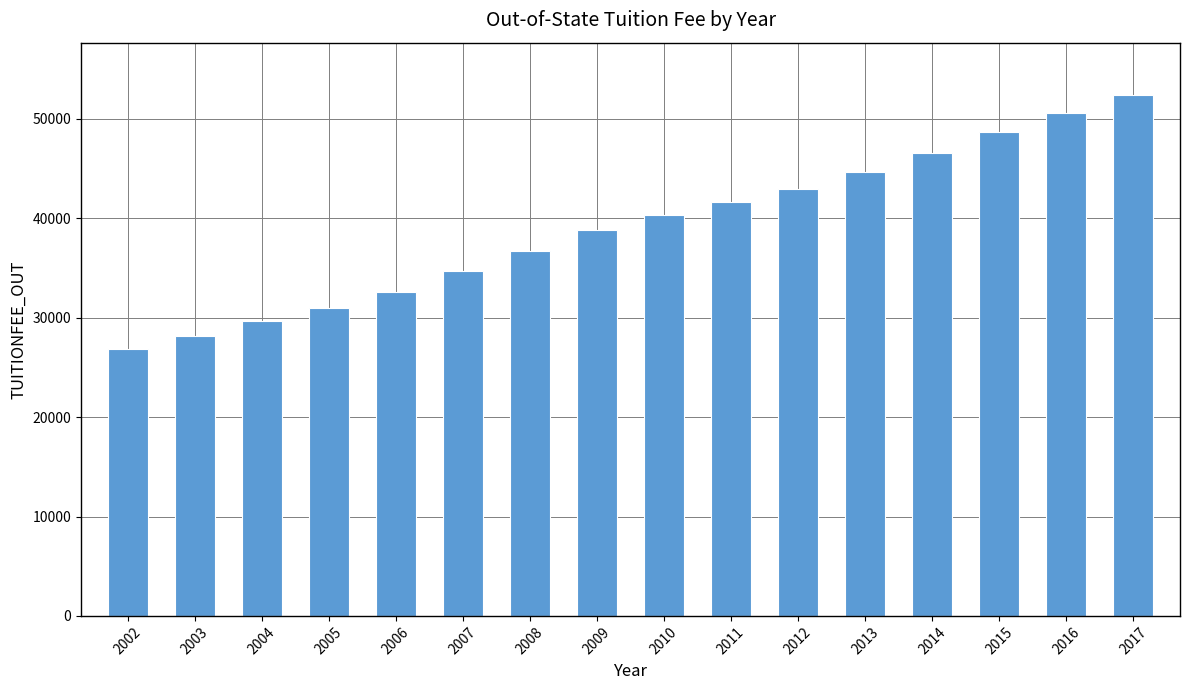

Reading left to right, what are all the values shown in this chart?

2002=26892	2003=28155	2004=29630	2005=30969	2006=32621	2007=34730	2008=36700	2009=38840	2010=40342	2011=41598	2012=42962	2013=44666	2014=46598	2015=48643	2016=50604	2017=52430